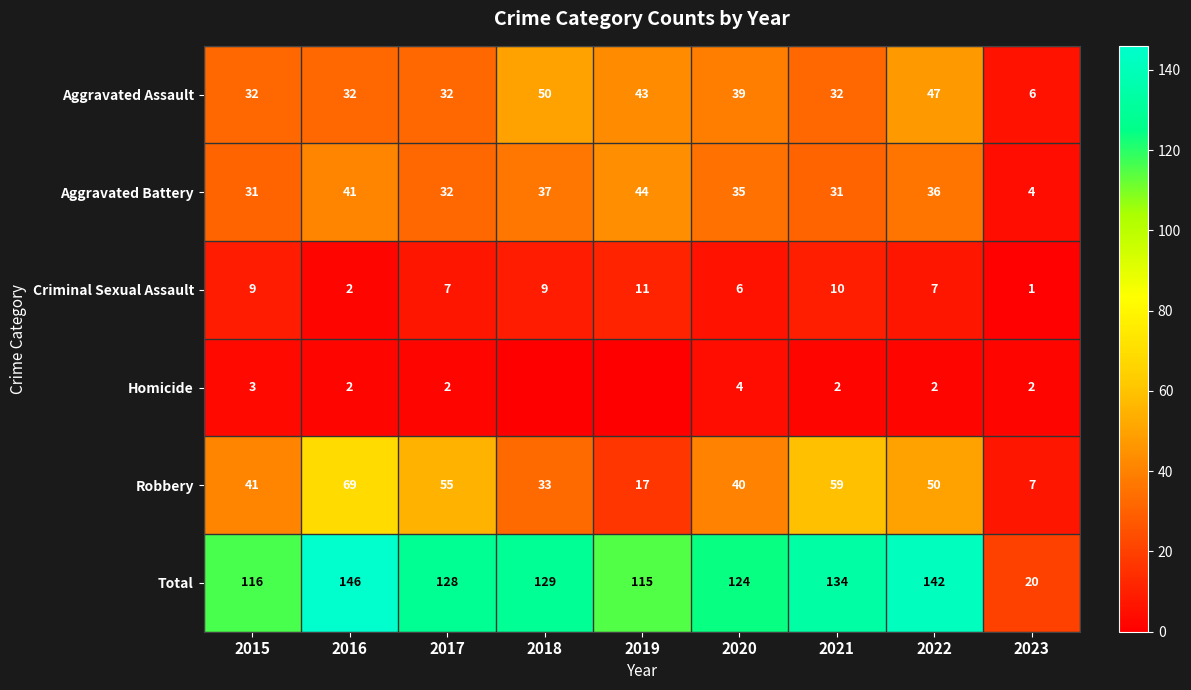

The value of Homicide at 2021 is 2. True or false?

True